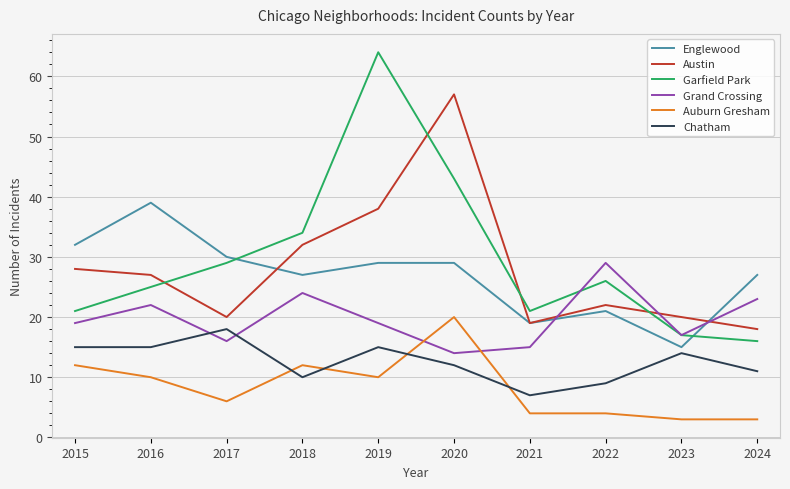

At which category does Grand Crossing reach its first local peak?

2016